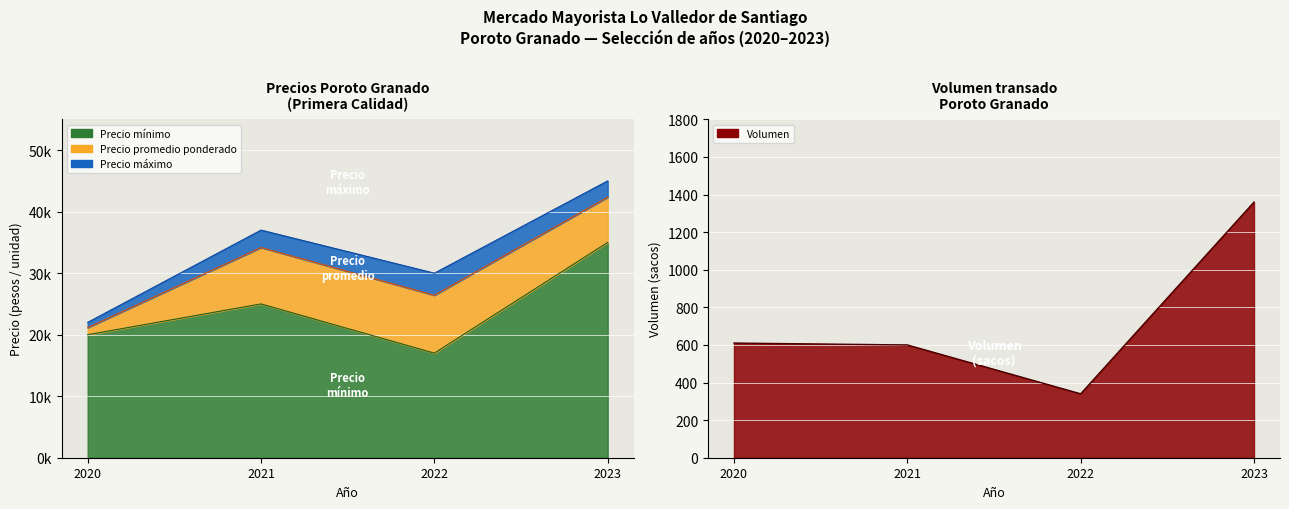

Which series has the widest spread of values?

Precio maximo